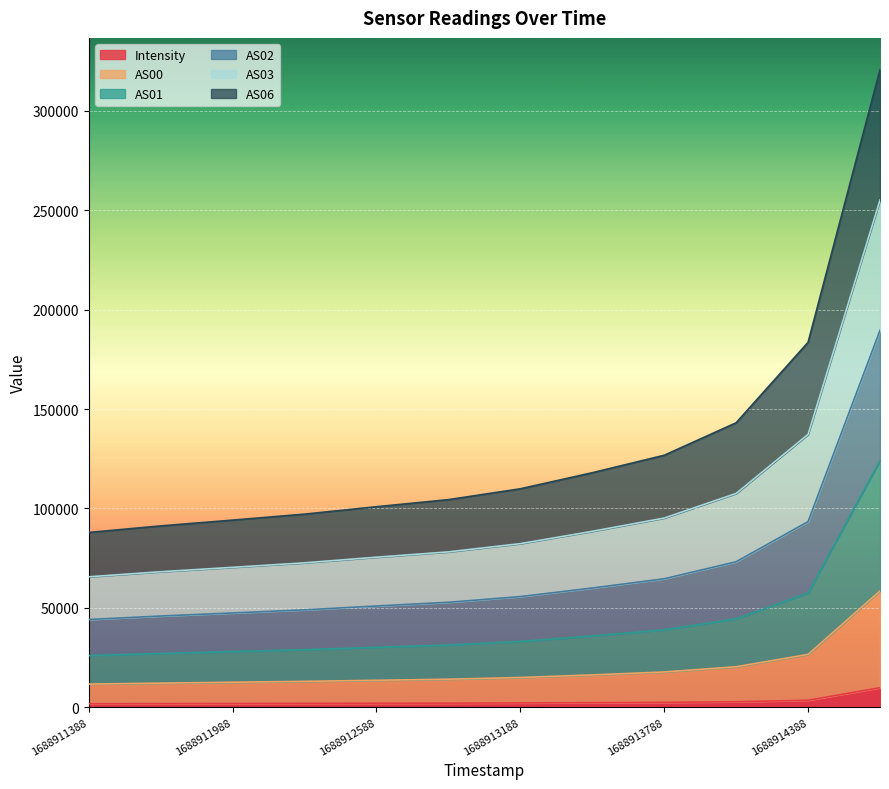

Is it true that Intensity equals 2168.0 at 1688913188?

True